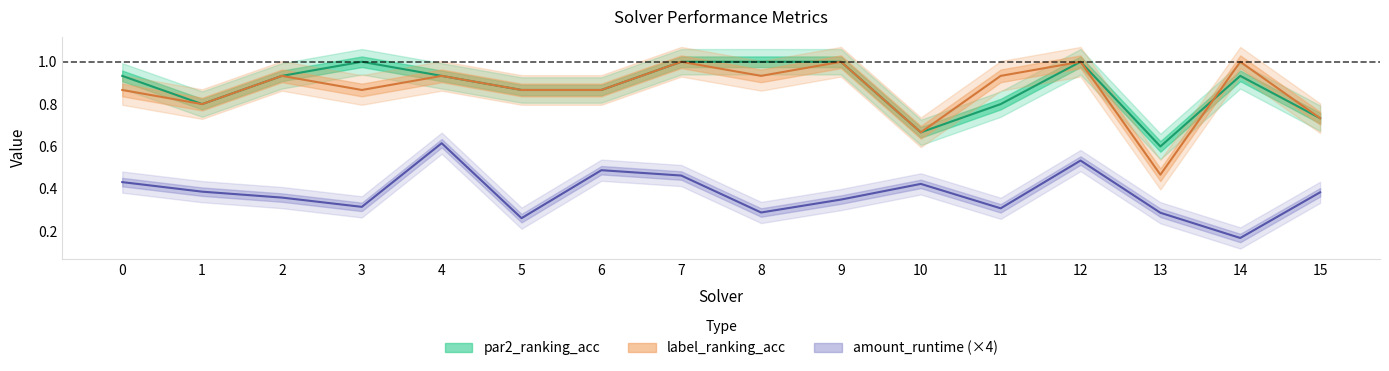

What is the difference between the label_ranking_acc values at 10 and 9?

0.3